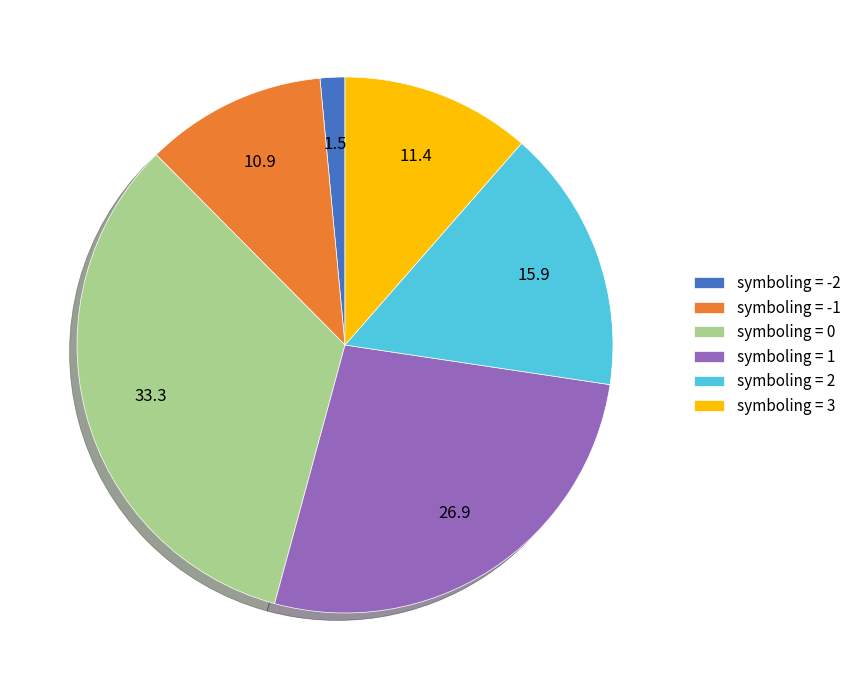

Approximately how many times larger is the value at symboling = 0 compared to symboling = 1?

1.2